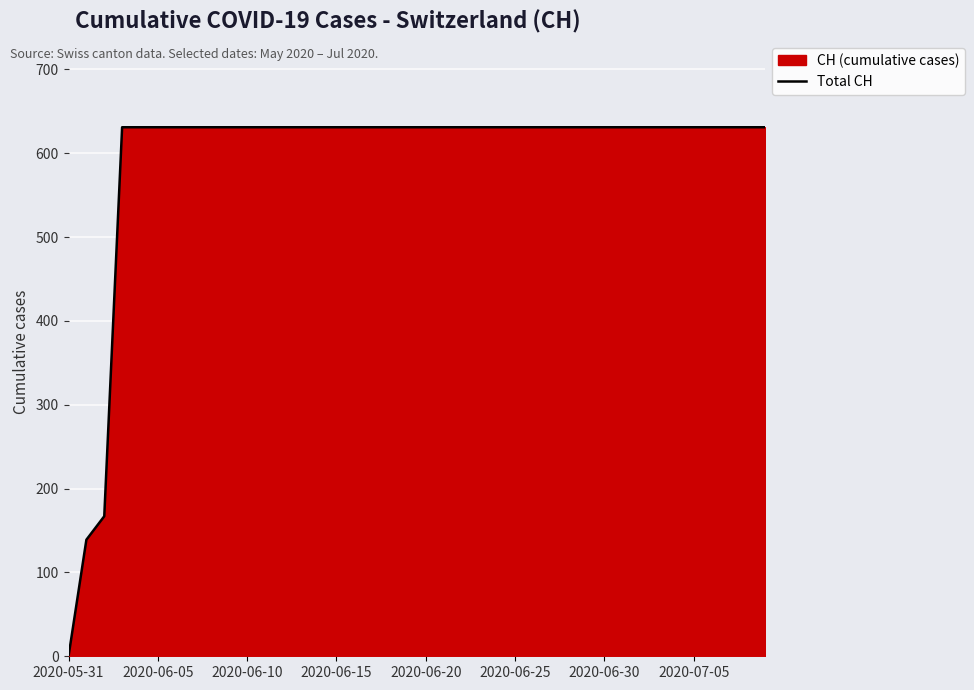

What is the difference between the maximum and minimum values?

631